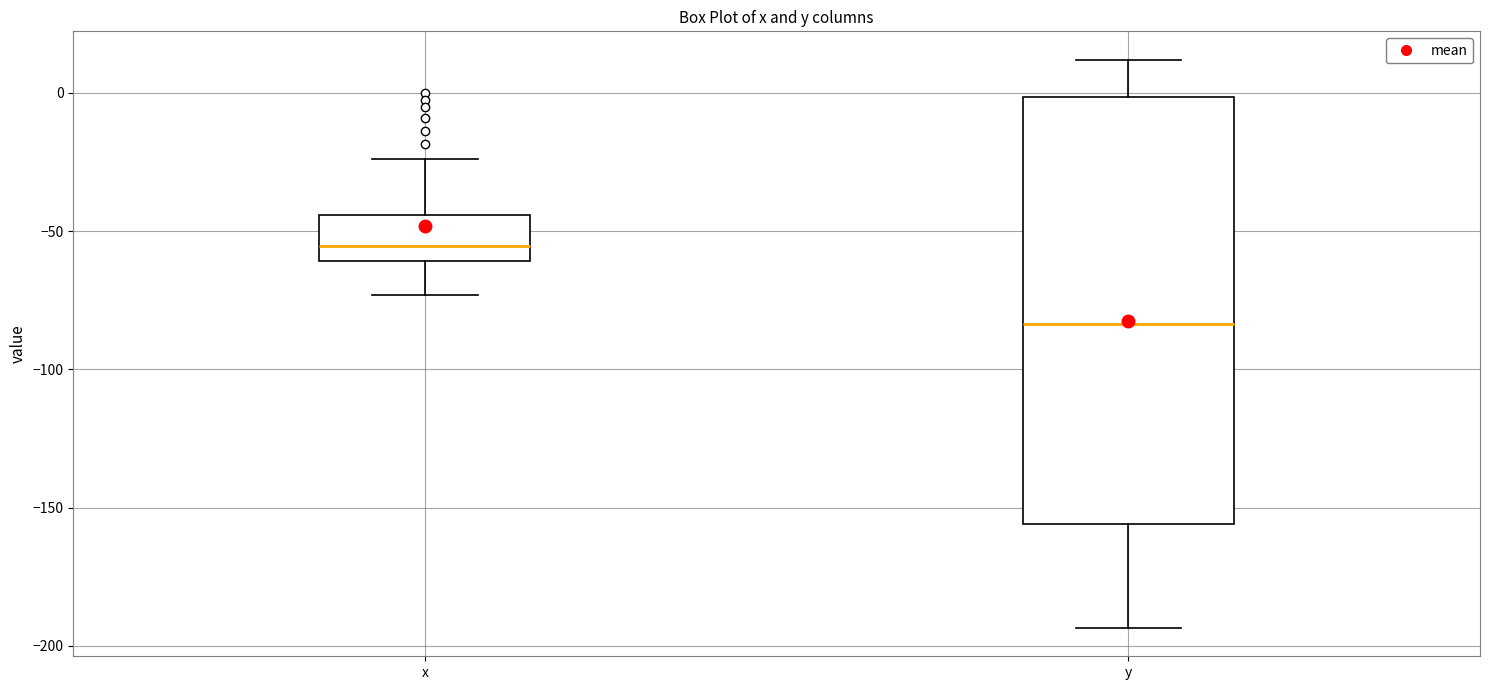

Which box is the tallest, from its lower edge to its upper edge?

y